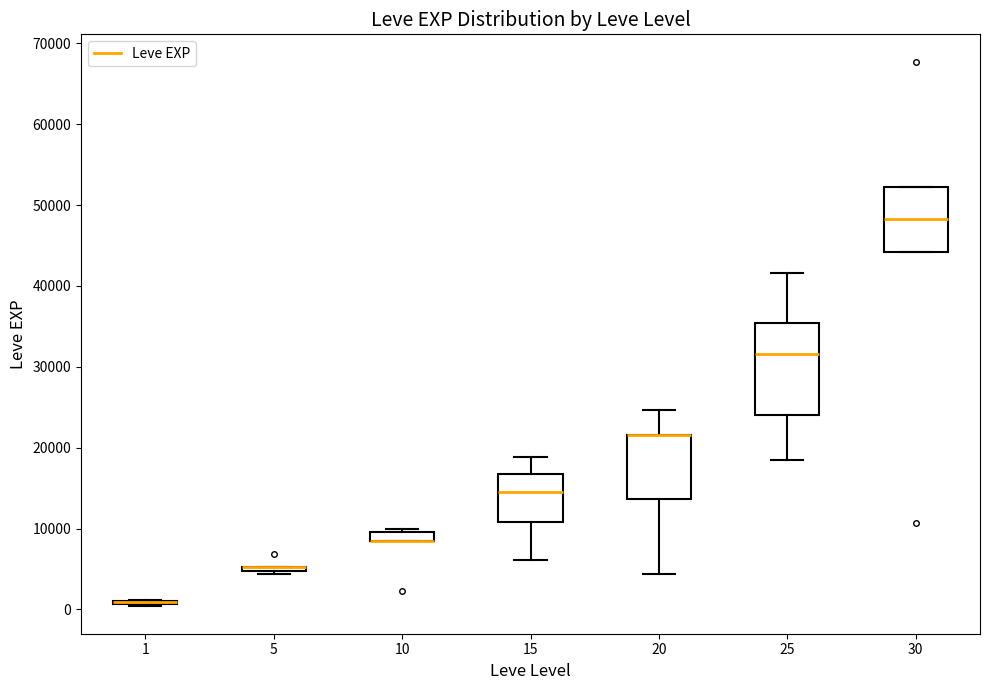

Comparing the boxes themselves (not the whiskers), which one is the tallest?

25